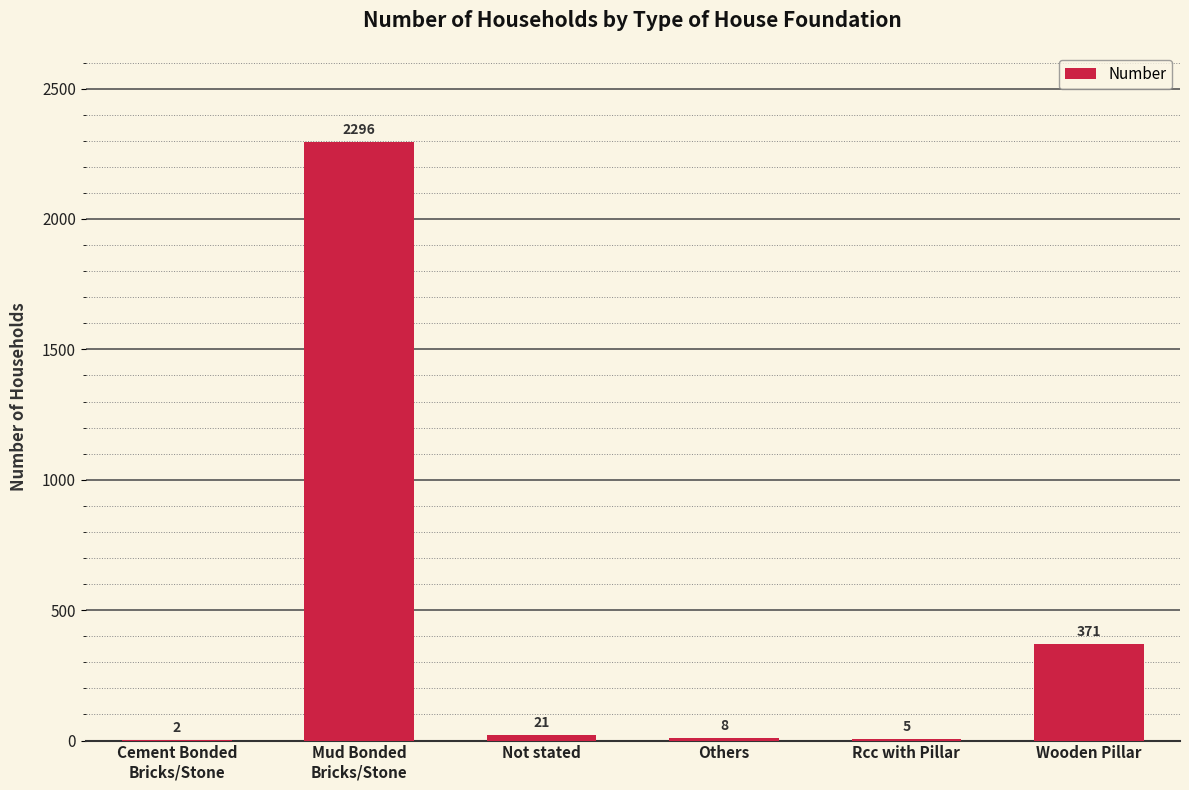

Reading left to right, list all the values displayed in this chart.

2	2296	21	8	5	371